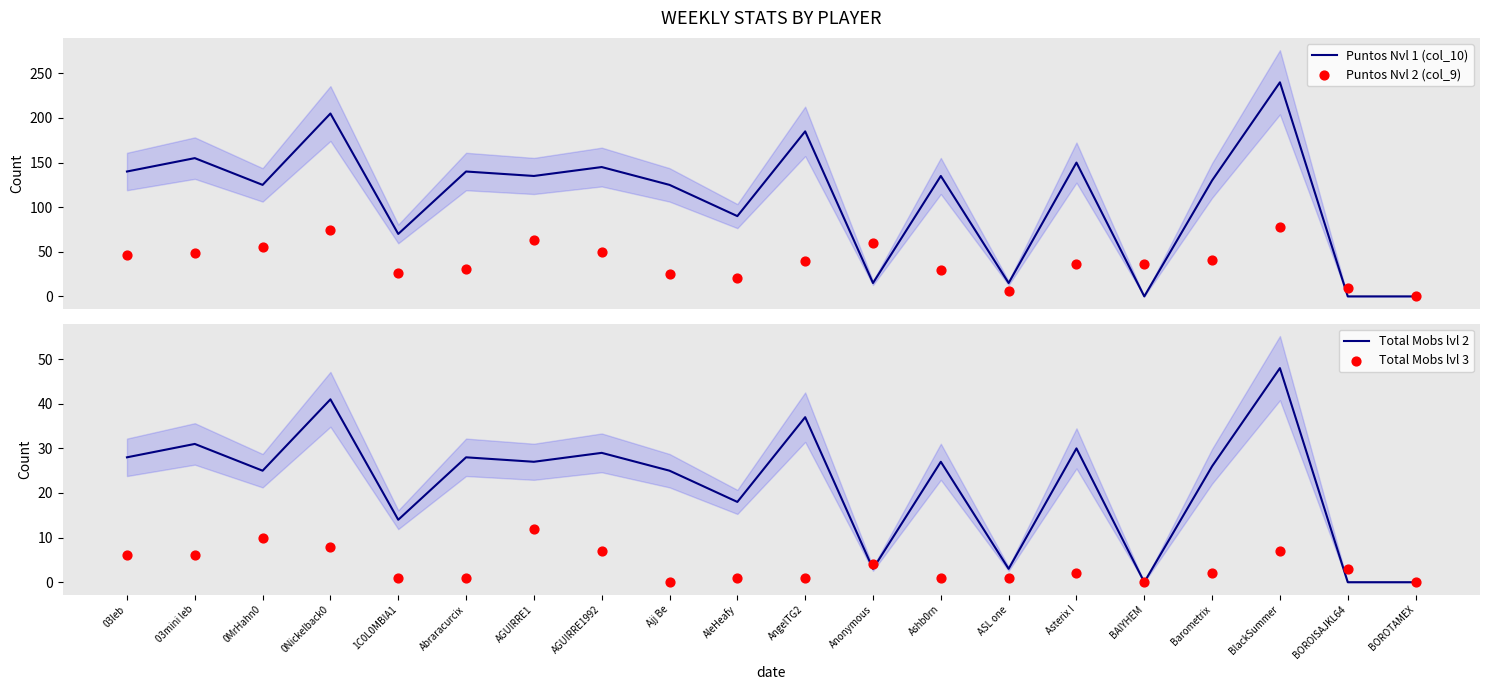

Which series contains the highest Y value?

Puntos Nvl 1 (col_10)